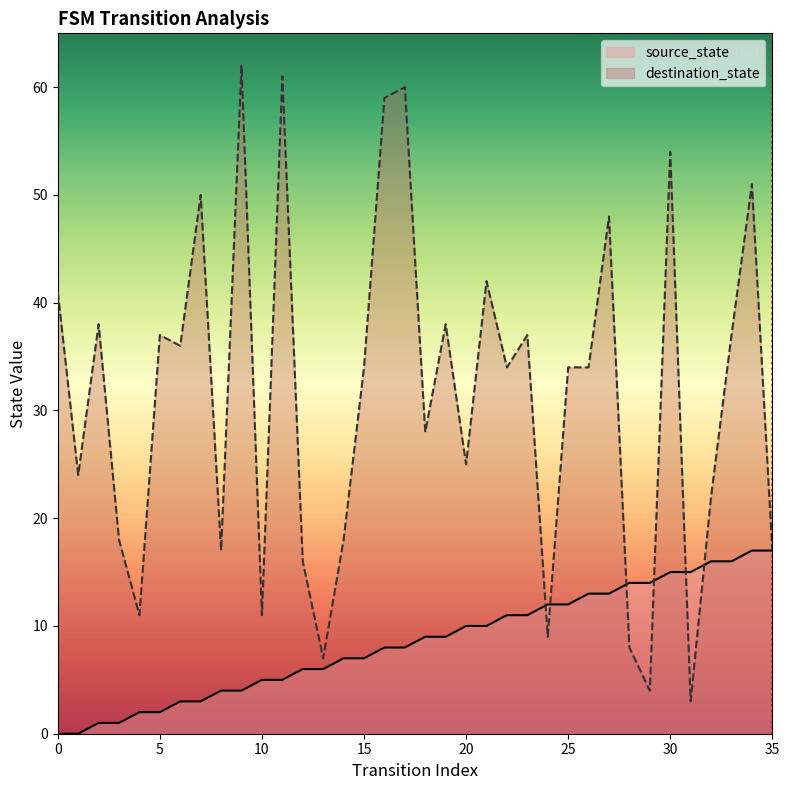

True or false: source_state has more than 0 interior local peaks.

False